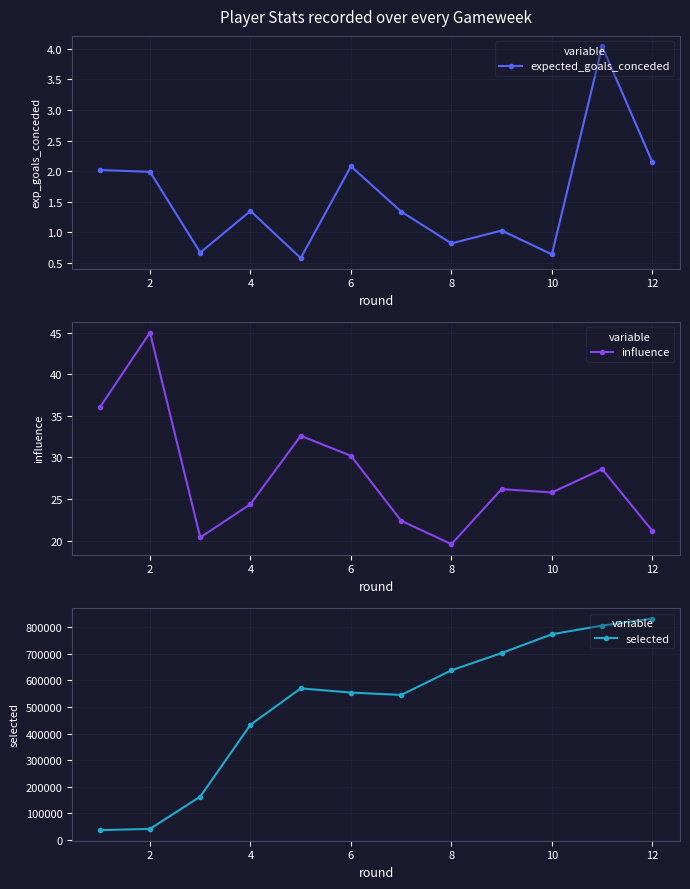

What is the highest value of the influence series?

45.0